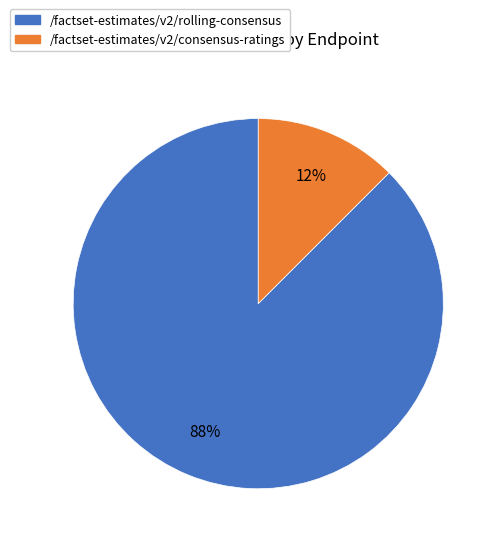

To the nearest percent, what is the combined percentage of /factset-estimates/v2/rolling-consensus and /factset-estimates/v2/consensus-ratings?

100%